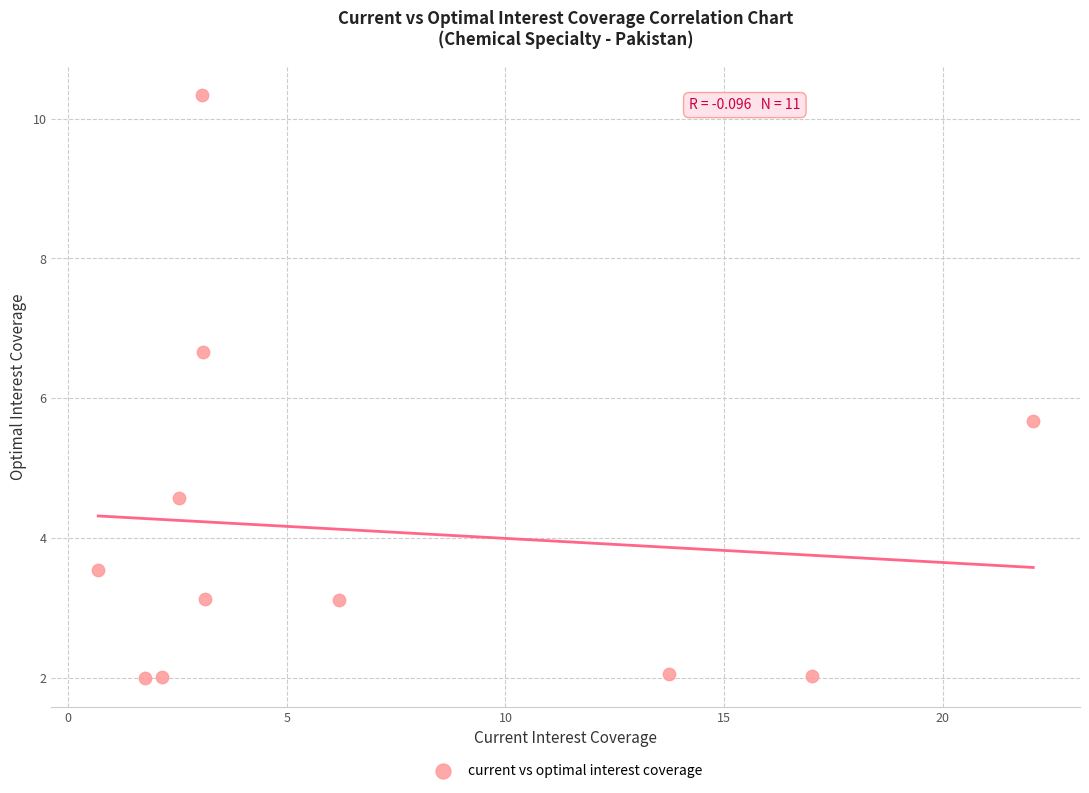

What Y value in the scatter plot is closest to 6?

5.7